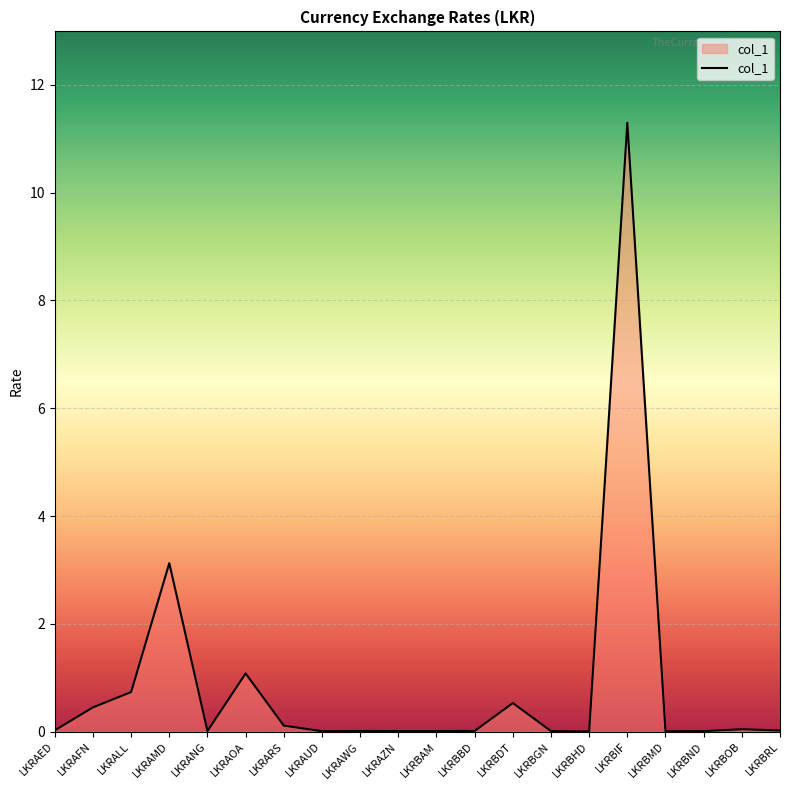

What position from the left is LKRANG?

5